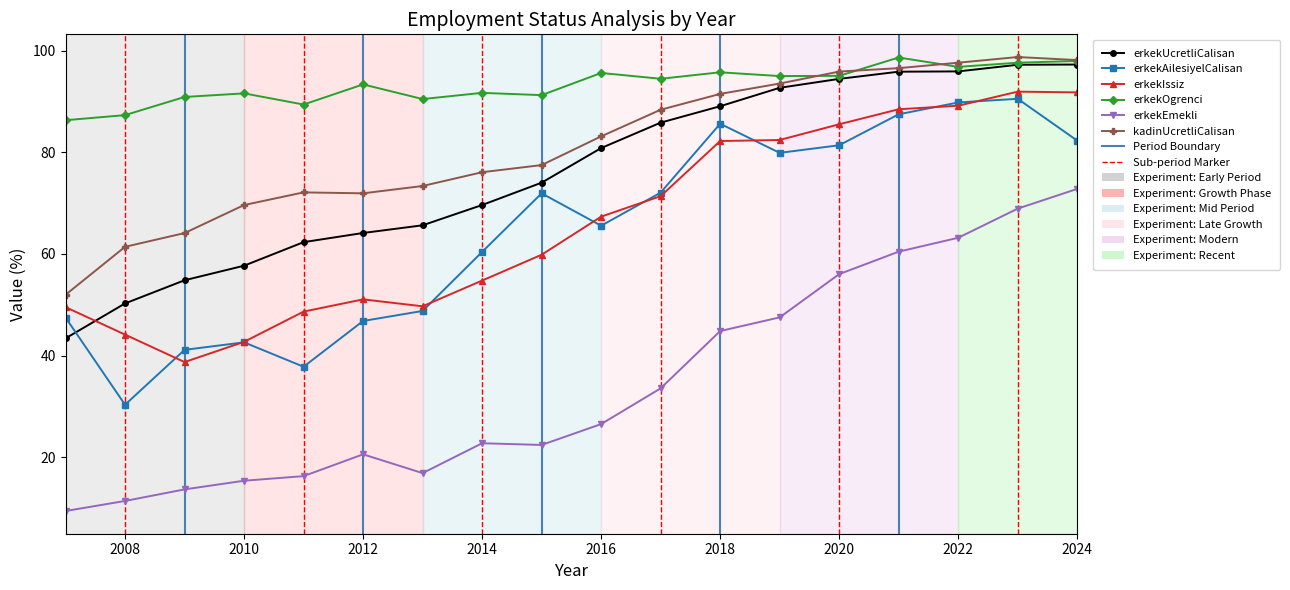

Does the chart have visible grid lines?

No